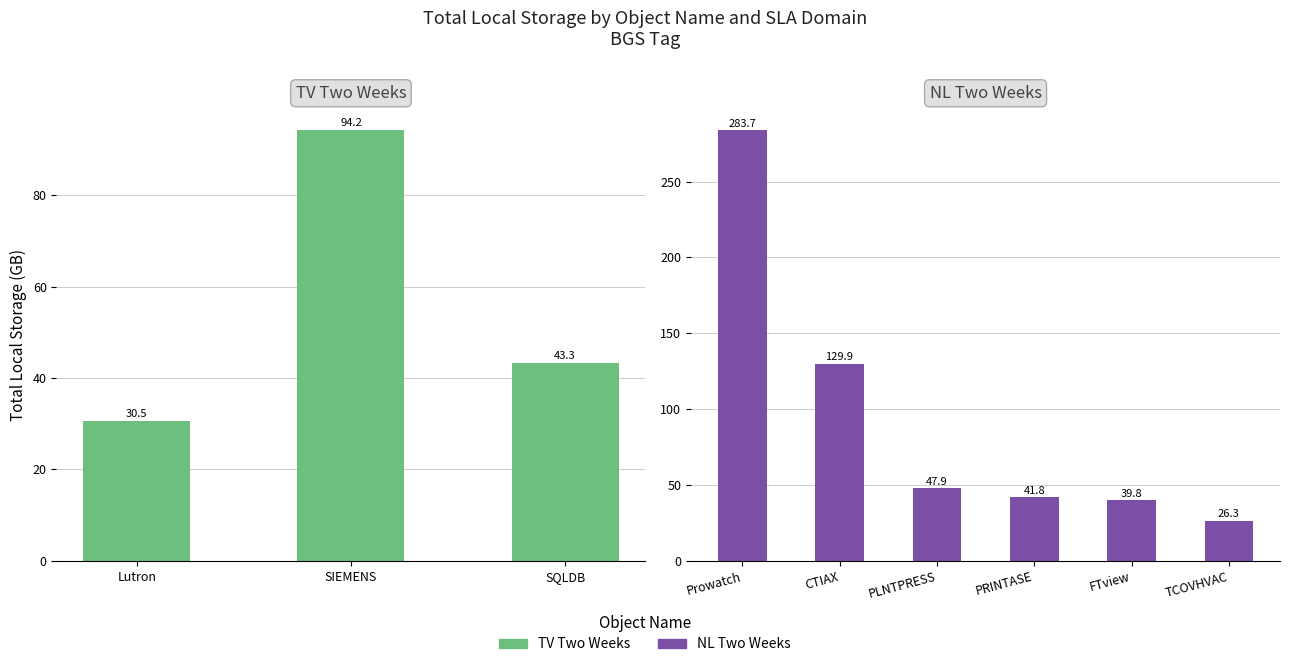

At which label does the data first exceed 43?

SIEMENS